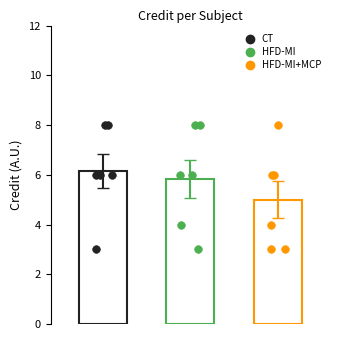

Which series has the largest Y range (max minus min)?

CT